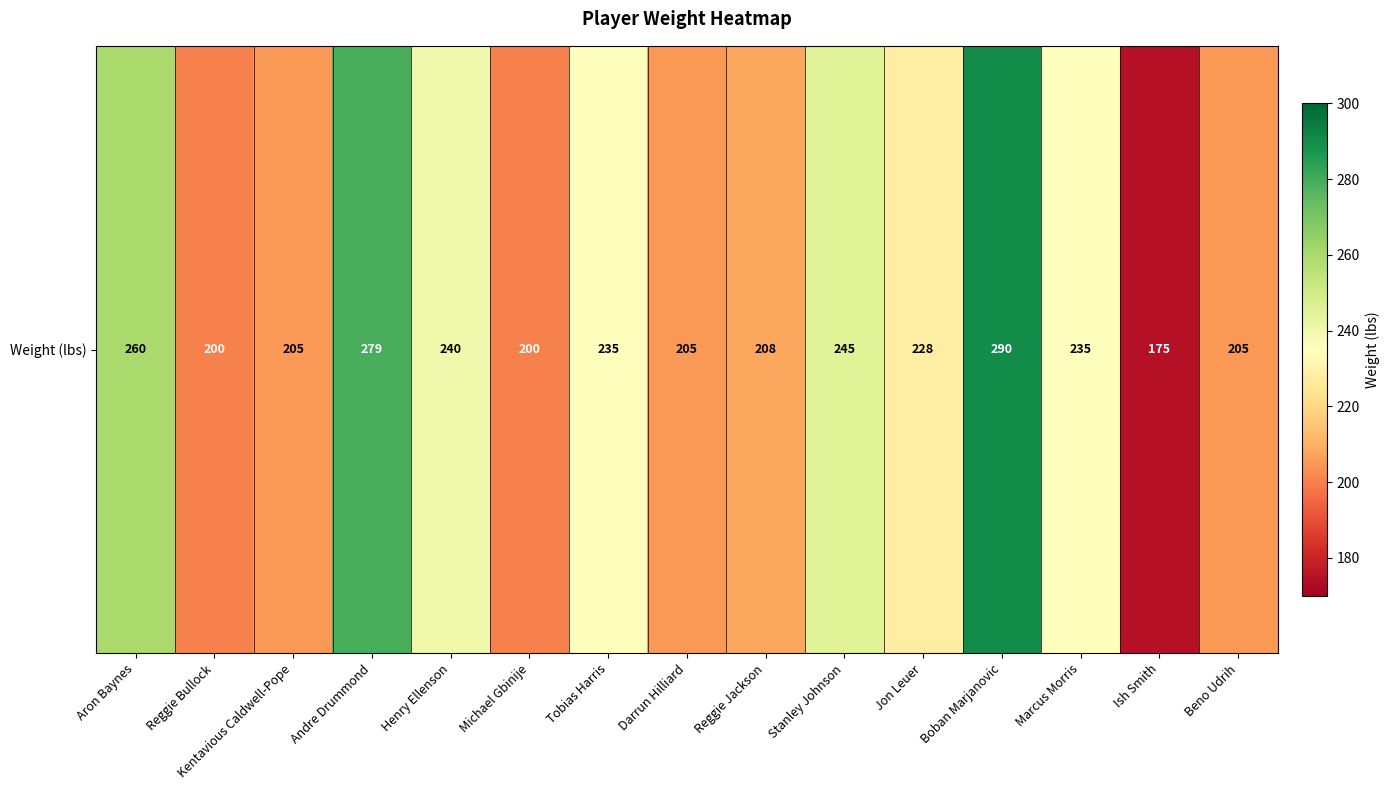

Reading left to right, what are all the values shown in this chart?

Aron Baynes=260	Reggie Bullock=200	Kentavious Caldwell-Pope=205	Andre Drummond=279	Henry Ellenson=240	Michael Gbinije=200	Tobias Harris=235	Darrun Hilliard=205	Reggie Jackson=208	Stanley Johnson=245	Jon Leuer=228	Boban Marjanovic=290	Marcus Morris=235	Ish Smith=175	Beno Udrih=205